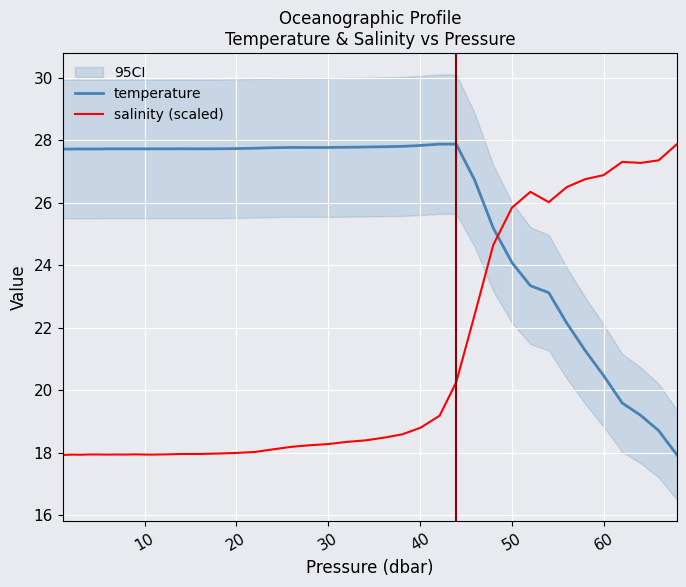

The value of salinity (scaled) at 30 is 18.3. True or false?

True